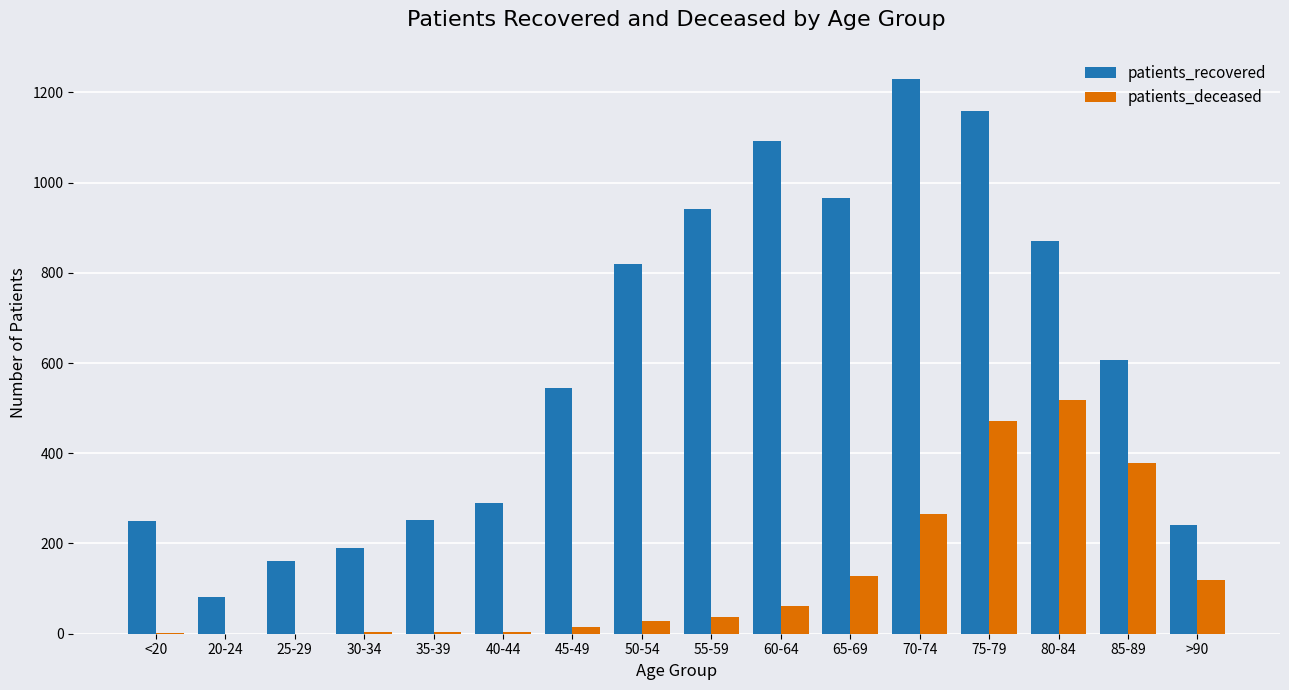

Where is patients_recovered nearest to the value 655?

85-89